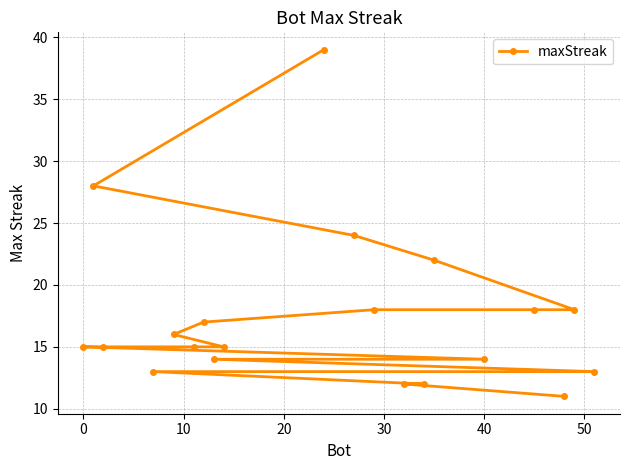

What is the difference between the second highest and minimum values?

17